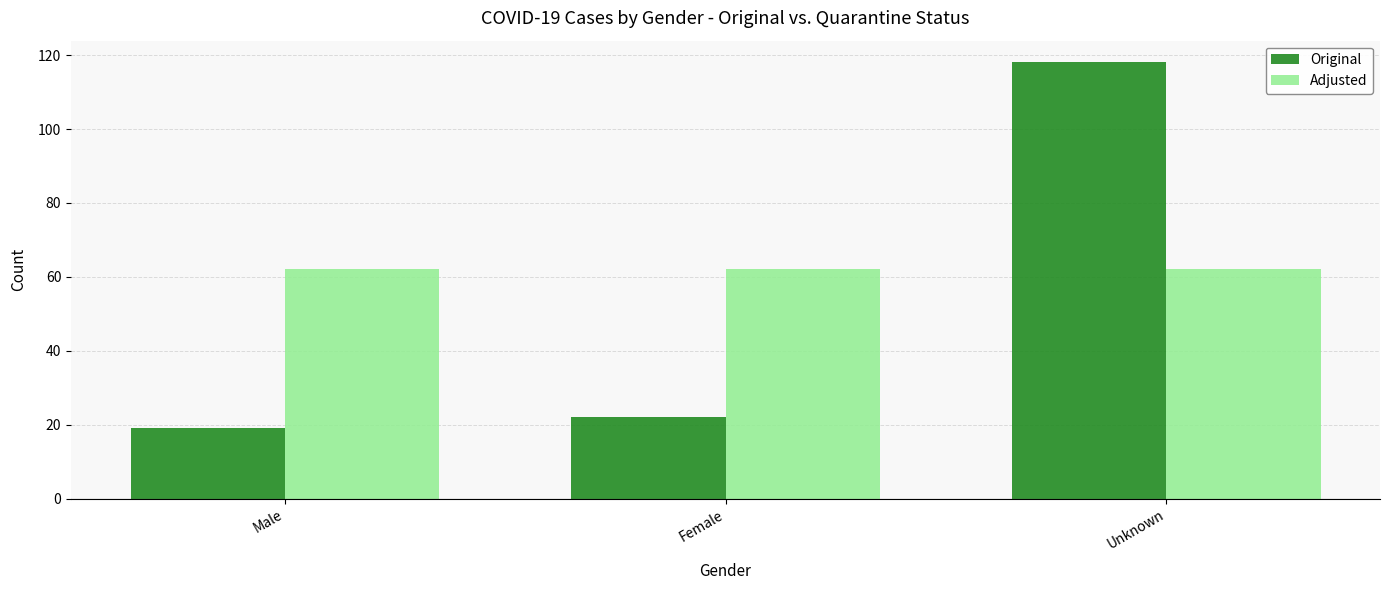

What is the label of the 2nd bar from the right?

Female